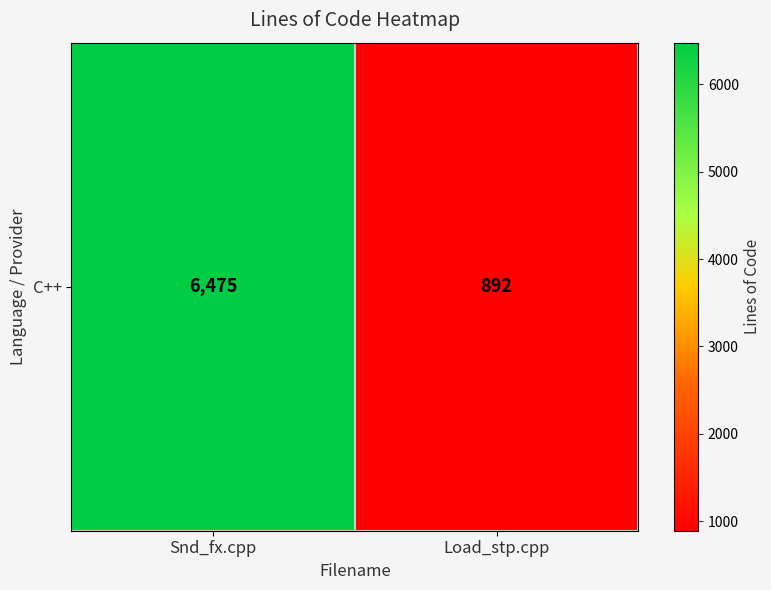

Reading right to left, what are all the values shown in this chart?

Load_stp.cpp=892	Snd_fx.cpp=6475